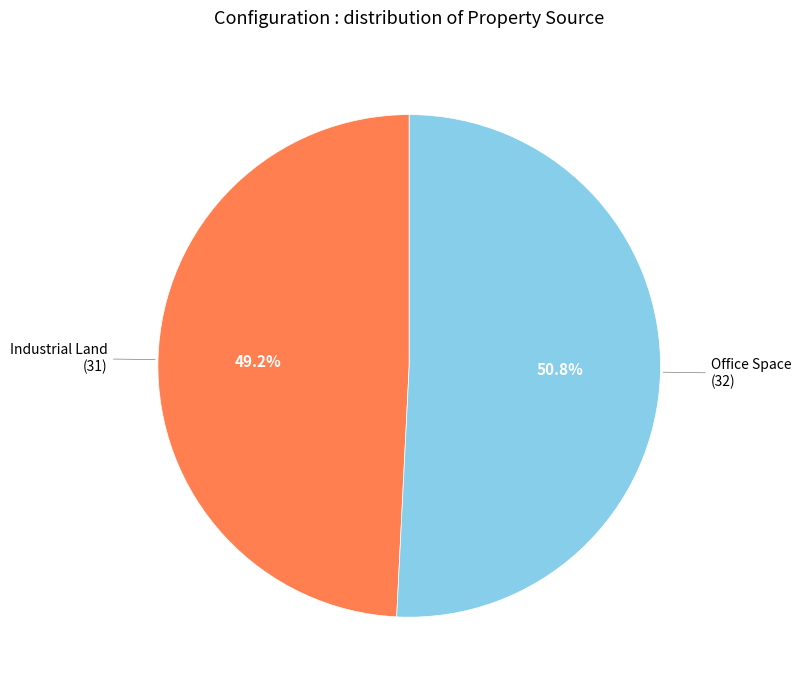

Is there a majority slice in this chart?

Yes